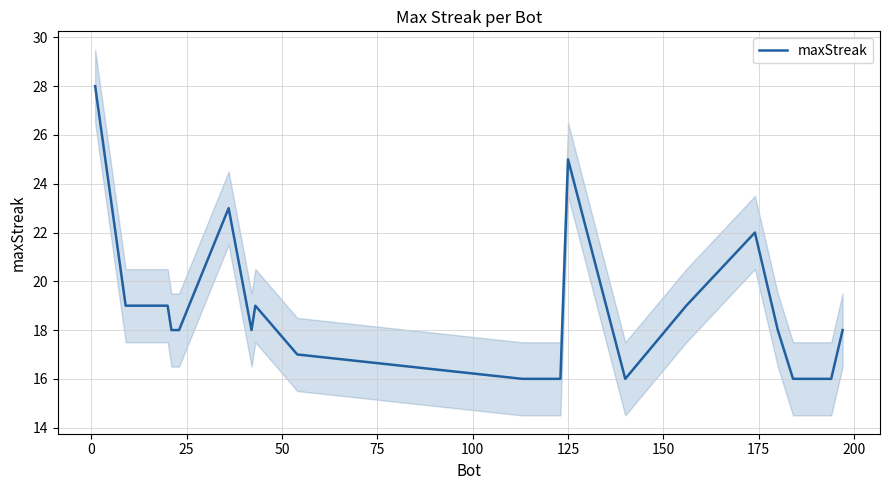

What is the highest value of the maxStreak series?

28